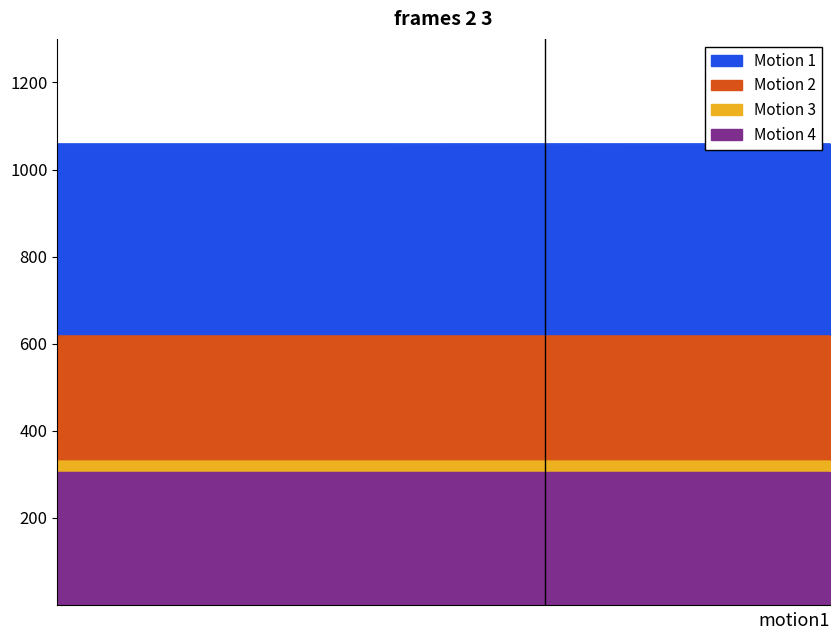

Is the value of Motion 4 at 13 greater than the value of Motion 3 at 8?

No